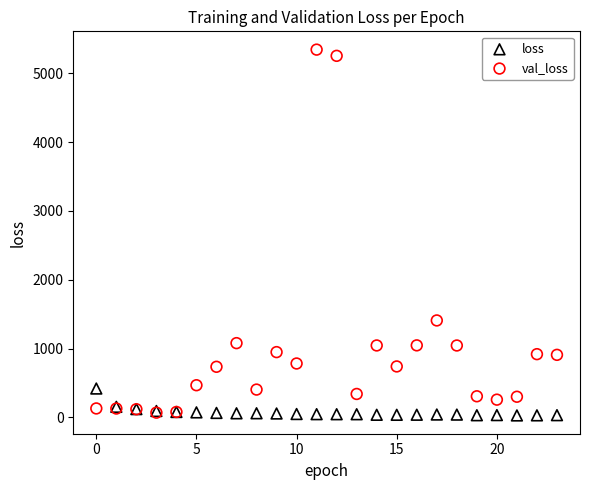

Across all series, what Y value is closest to 2685?

1408.4